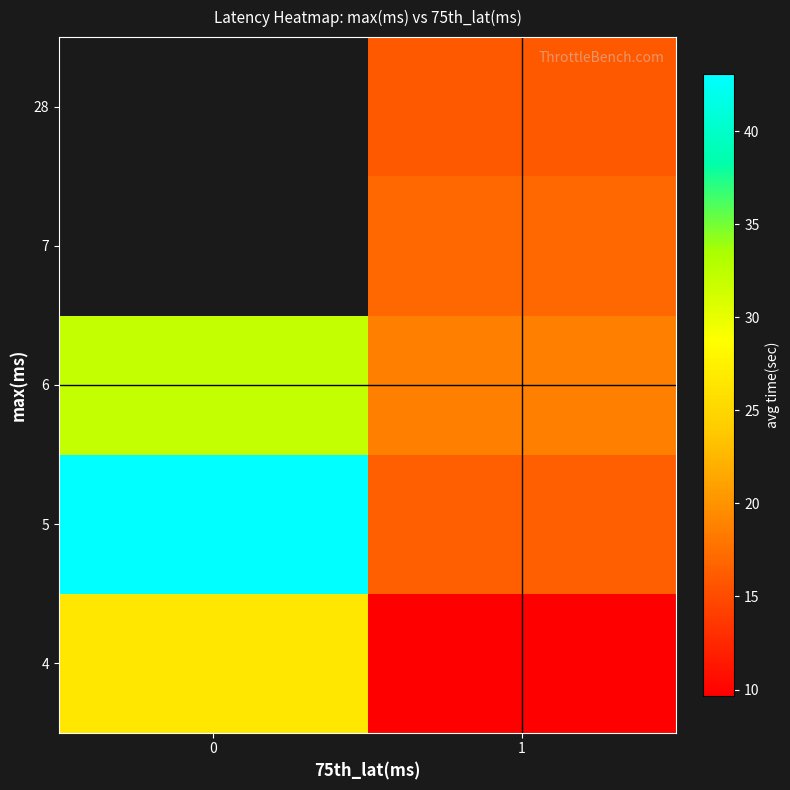

At which label is 5 closest to 29?

1